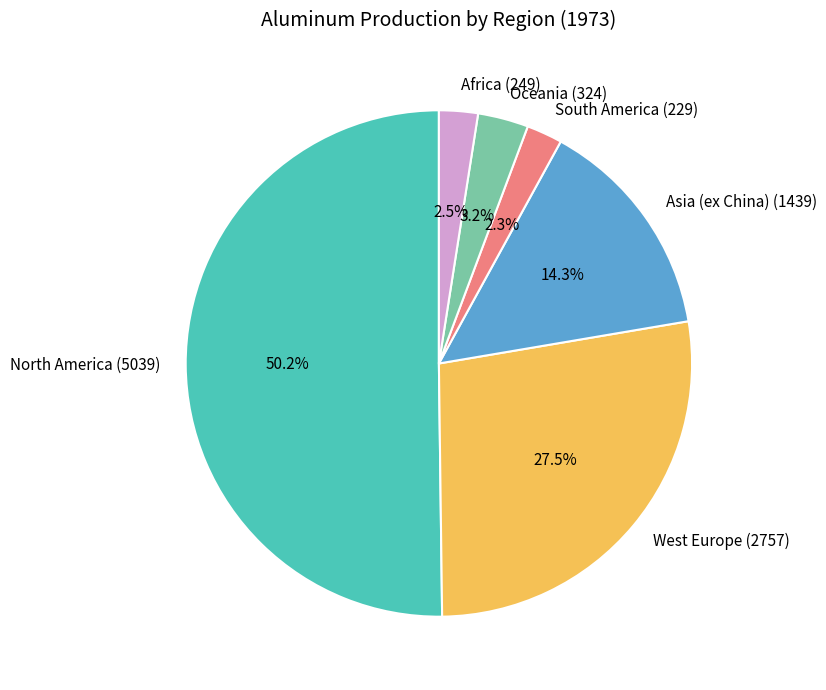

What percentage do Asia (ex China) (1439) and North America (5039) together represent?

64.5%